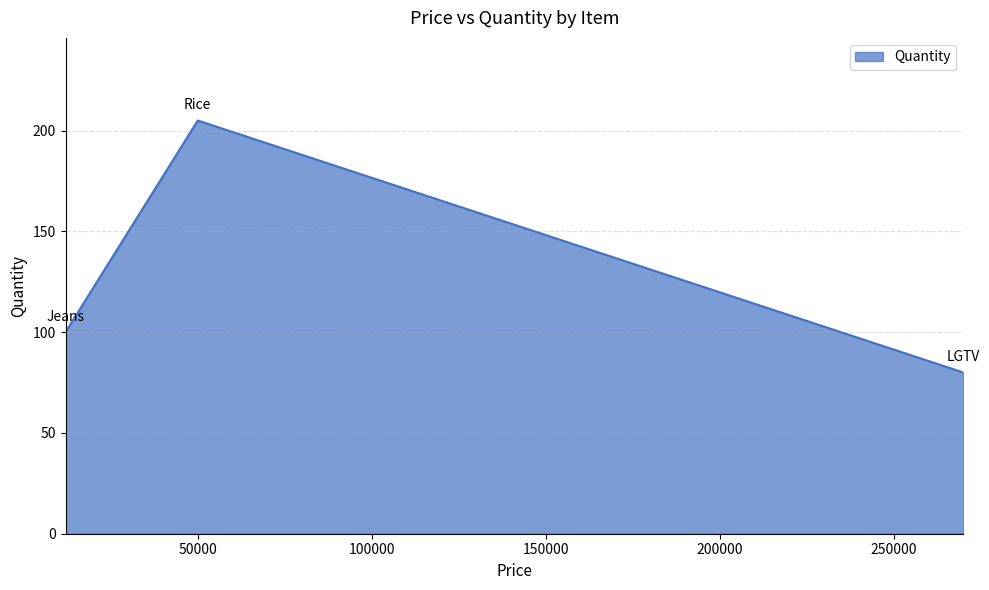

How many values are between 80 and 205?

3